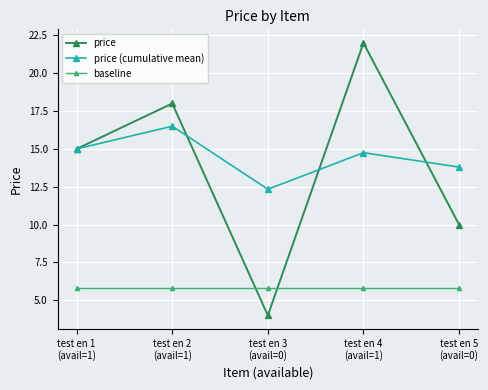

What is the sum of all price values?

69.0